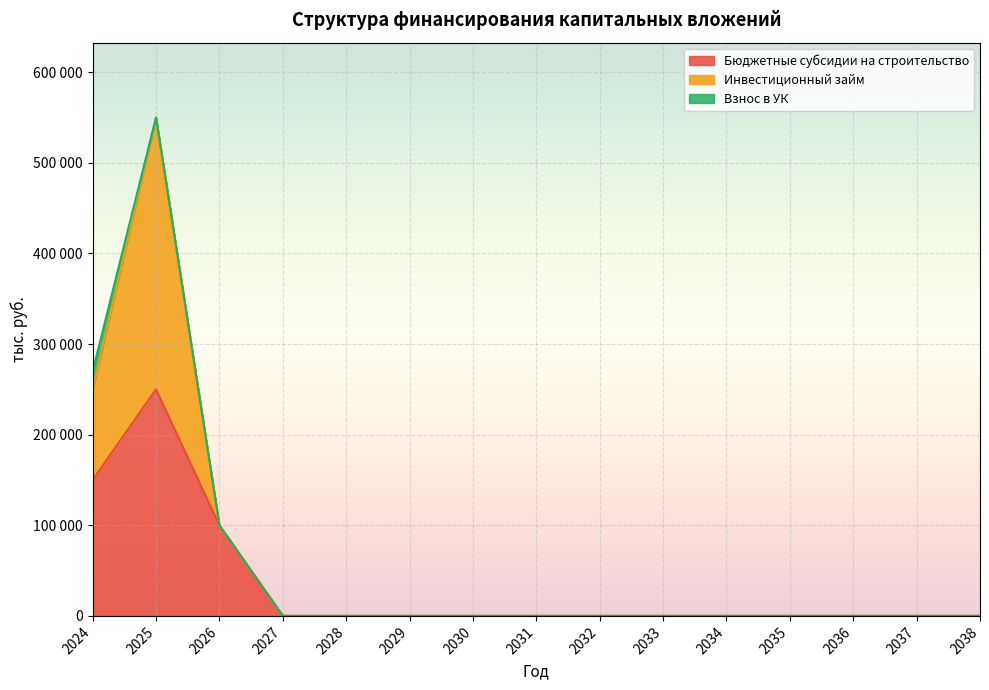

What are all the series names shown in the legend?

Бюджетные субсидии на строительство, Инвестиционный займ, Взнос в УК